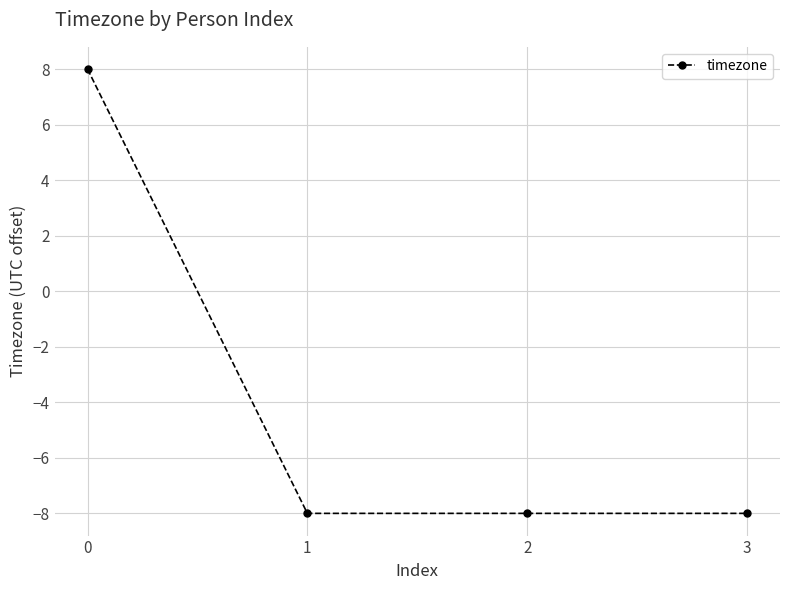

What is the average value?

-4